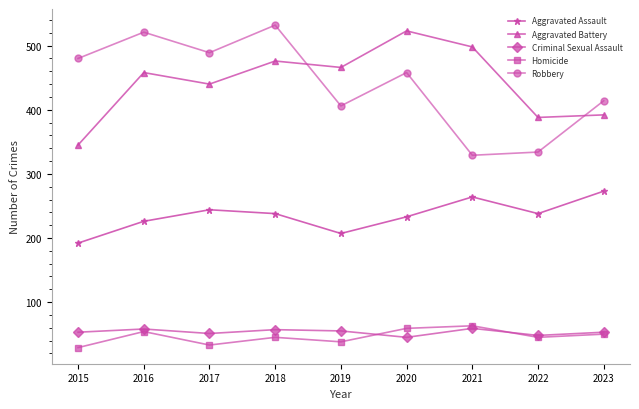

What is the difference between the maximum and second lowest values in the Homicide series?

30